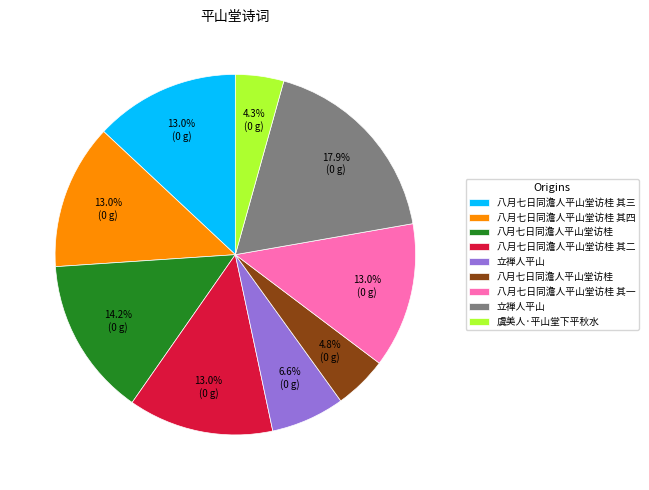

Is there any slice that represents more than half of the pie?

No